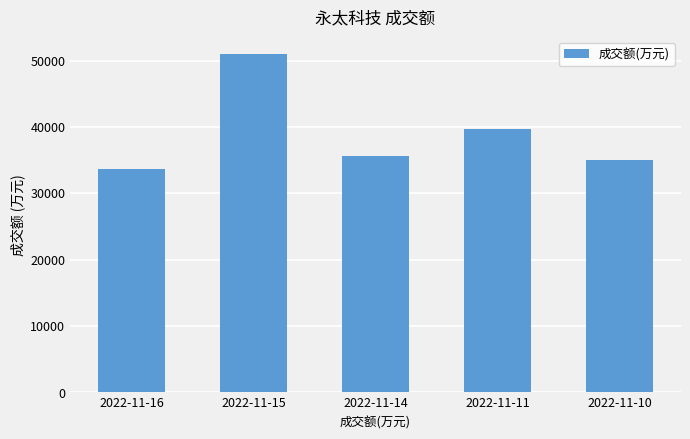

Reading right to left, list all the values displayed in this chart.

2022-11-10=34960	2022-11-11=39698	2022-11-14=35583	2022-11-15=51038	2022-11-16=33700